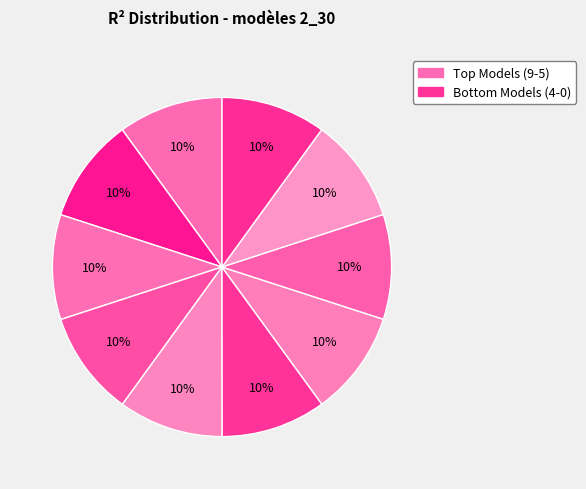

How many slices are in this pie chart?

10